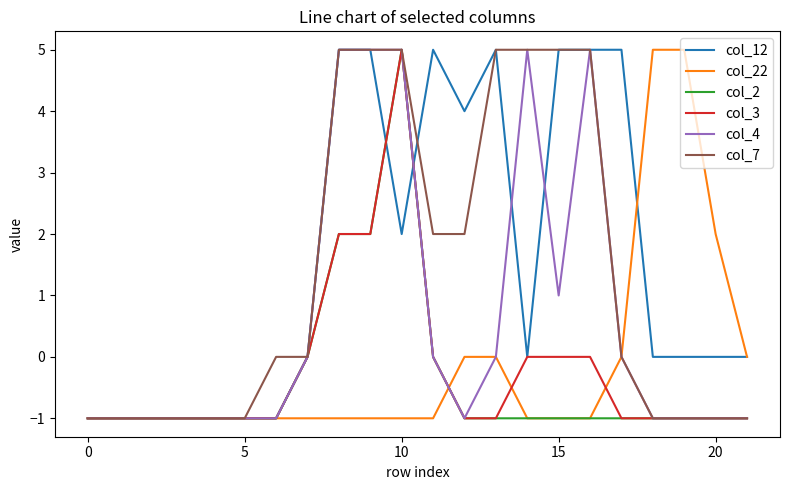

What is the greatest value displayed?

5